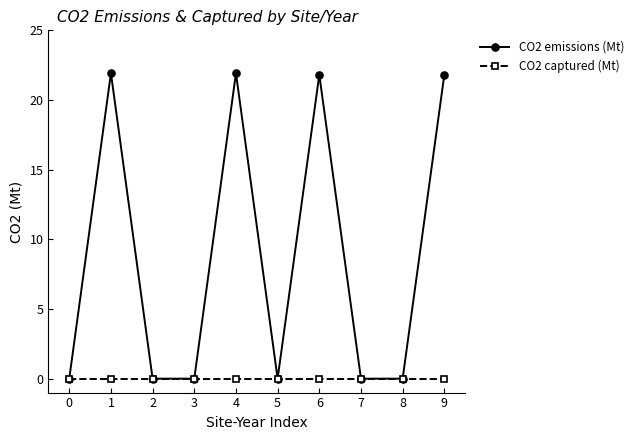

Which series has the largest total across all categories?

CO2 emissions (Mt)